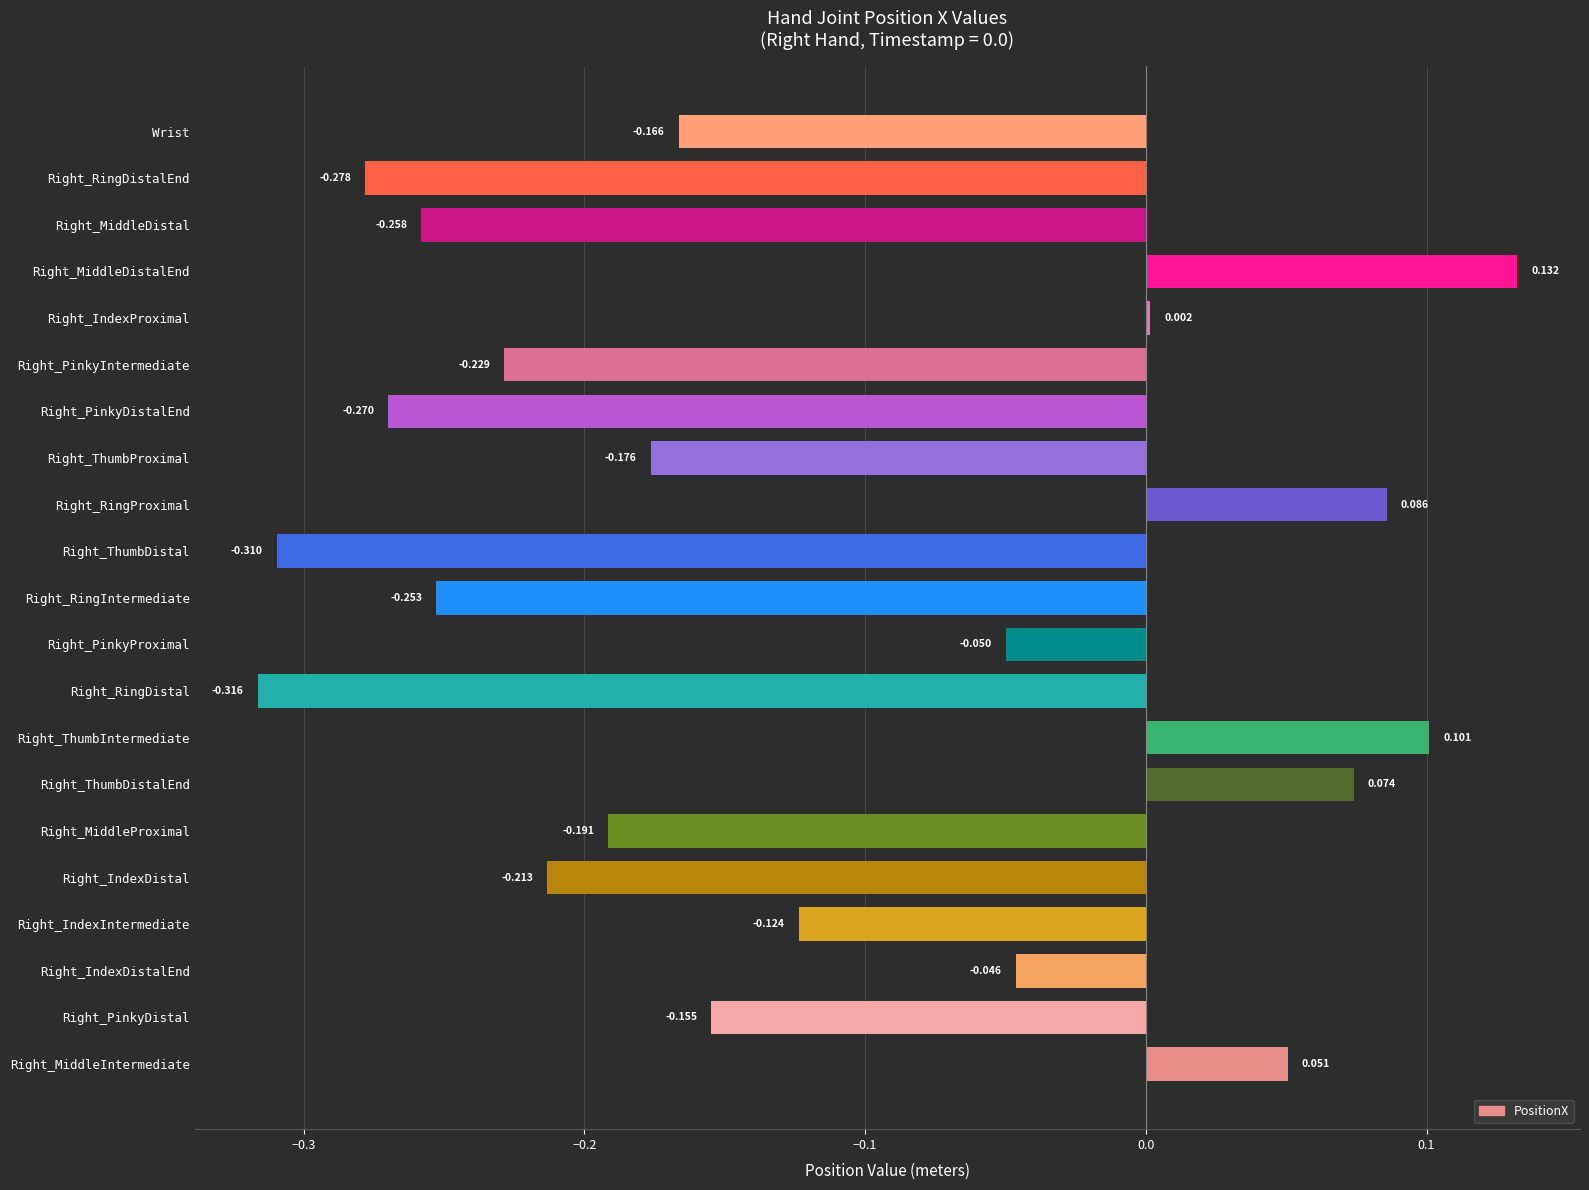

List the labels in order of value, smallest first.

Right_RingDistal, Right_ThumbDistal, Right_RingDistalEnd, Right_PinkyDistalEnd, Right_MiddleDistal, Right_RingIntermediate, Right_PinkyIntermediate, Right_IndexDistal, Right_MiddleProximal, Right_ThumbProximal, Wrist, Right_PinkyDistal, Right_IndexIntermediate, Right_PinkyProximal, Right_IndexDistalEnd, Right_IndexProximal, Right_MiddleIntermediate, Right_ThumbDistalEnd, Right_RingProximal, Right_ThumbIntermediate, Right_MiddleDistalEnd